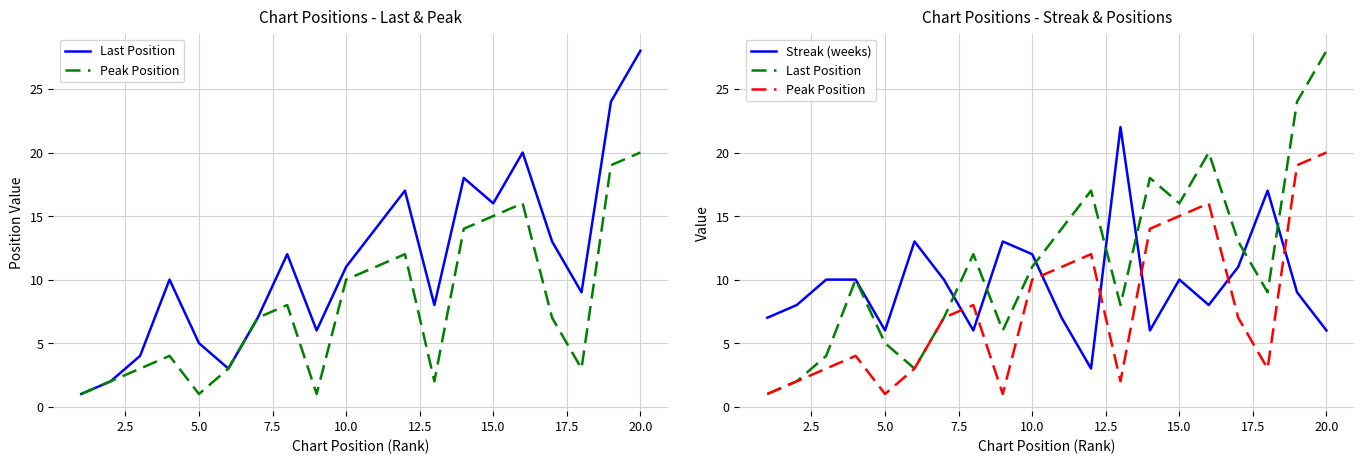

Which series changed the most between 10.0 and 15.0?

Peak Position